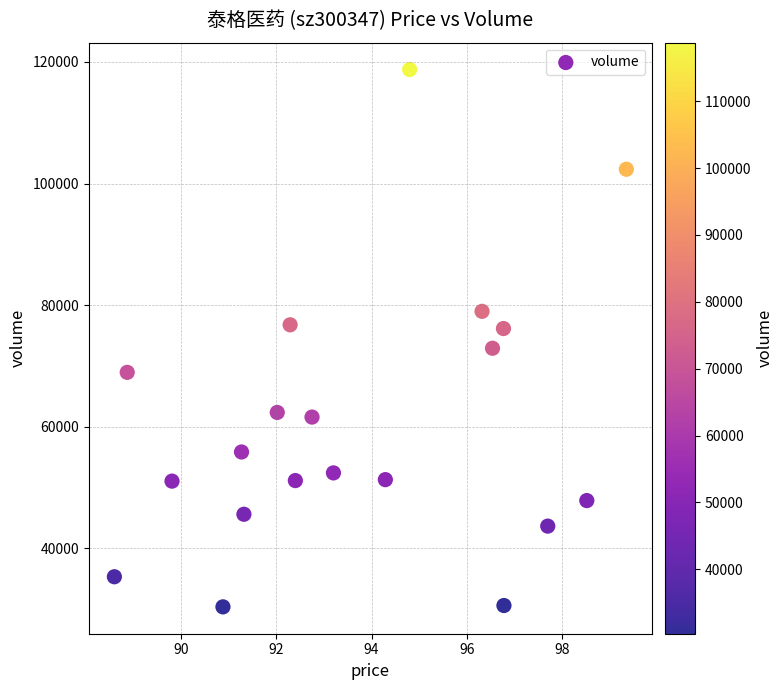

How many points are shown in the scatter plot?

20